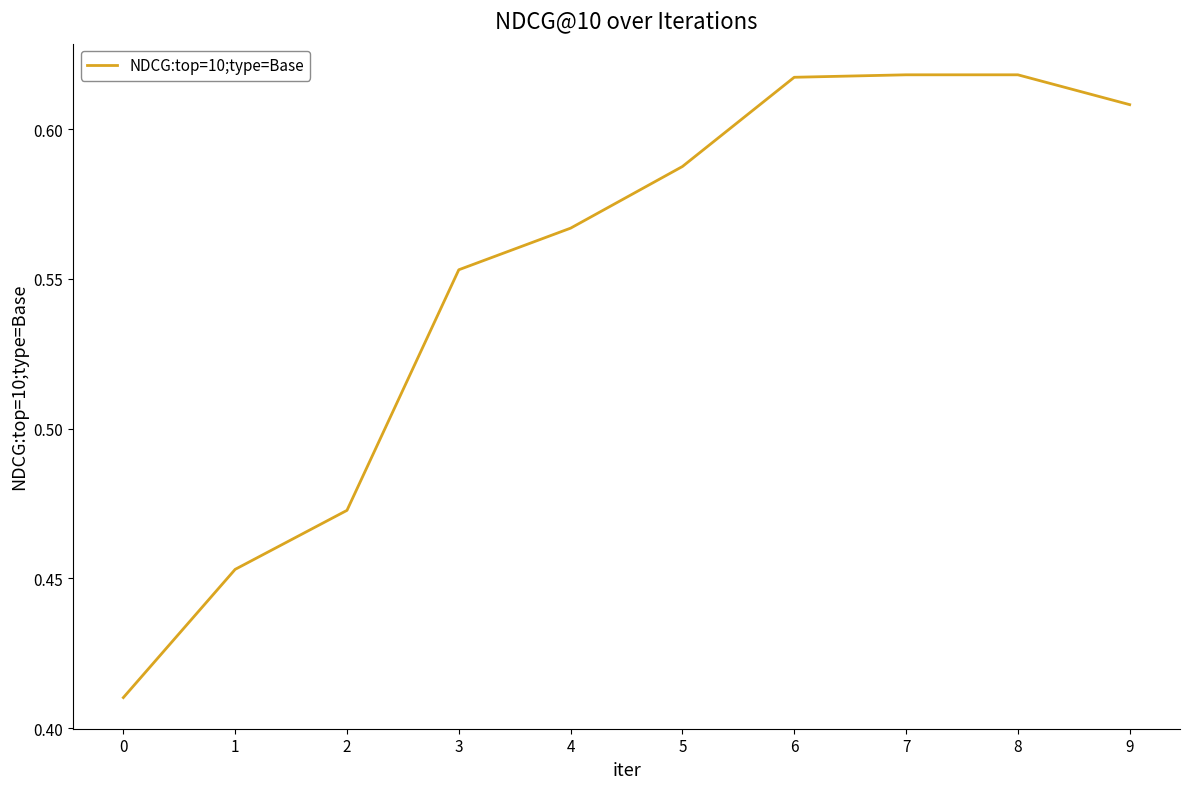

True or false: the data shows 0.2 at 9.

False